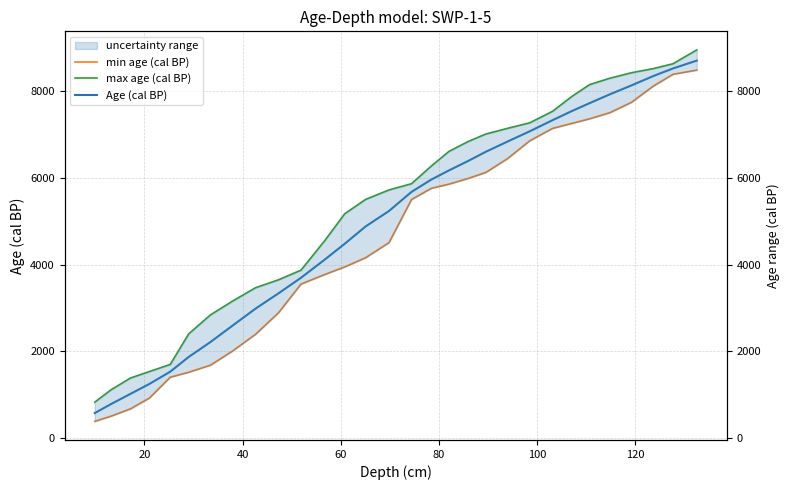

The min age (cal BP) series shows 7181.1 at 14. True or false?

False